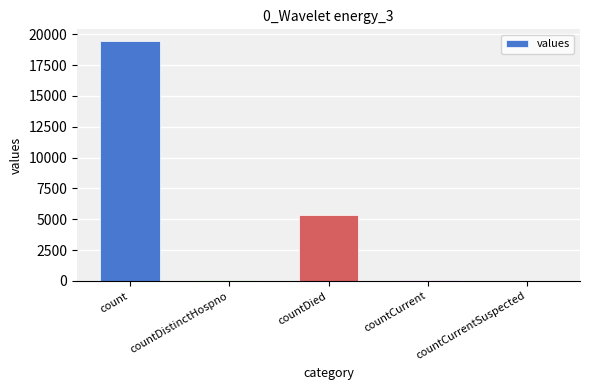

True or false: the data shows 5357 at countDied.

True